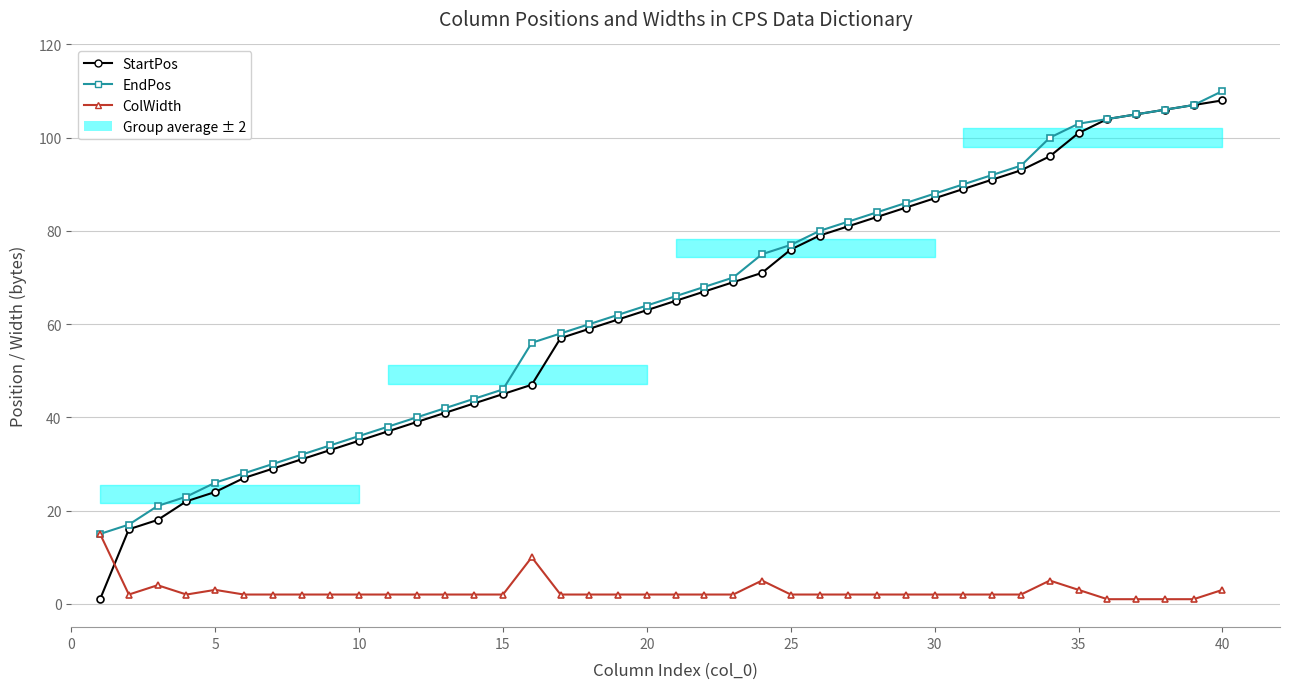

Is it true that StartPos equals 100 at 21?

False